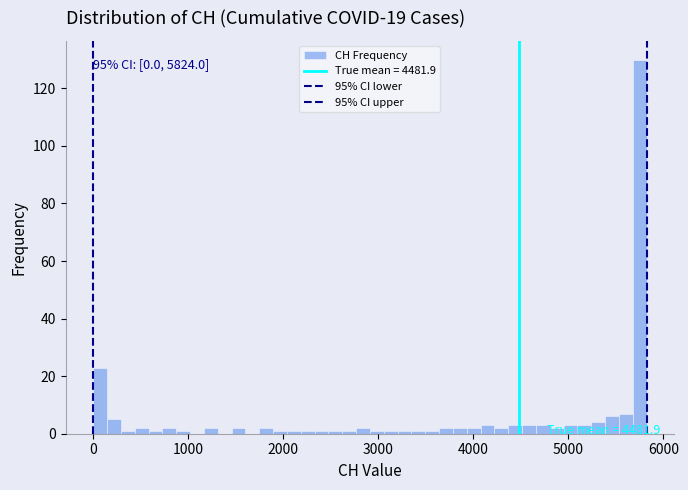

Read against the x-axis, roughly where is the centre of the tallest bar?

5800